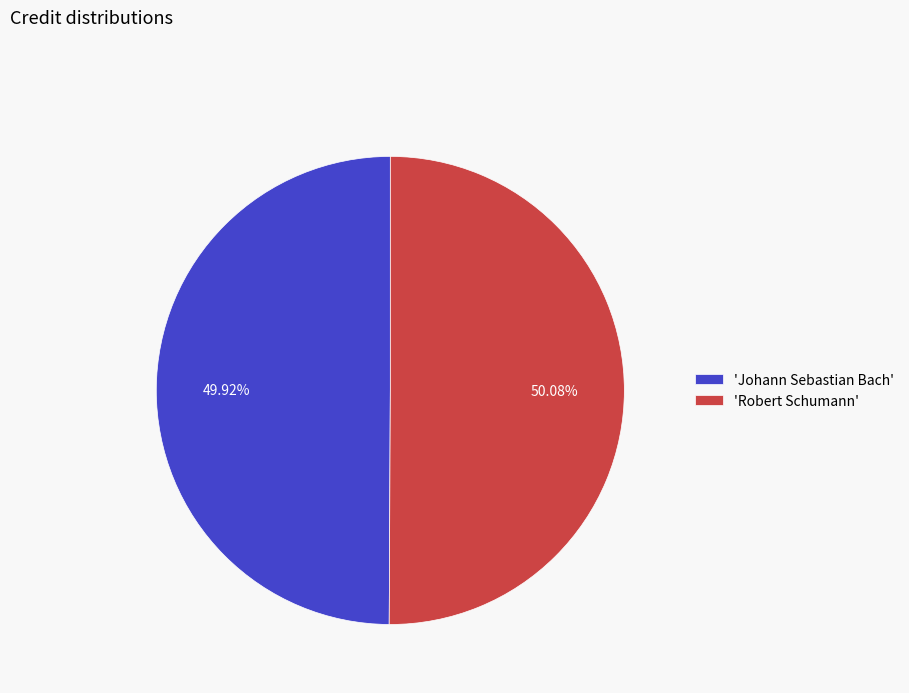

Is the sum of 'Robert Schumann' and 'Johann Sebastian Bach' greater than half?

Yes